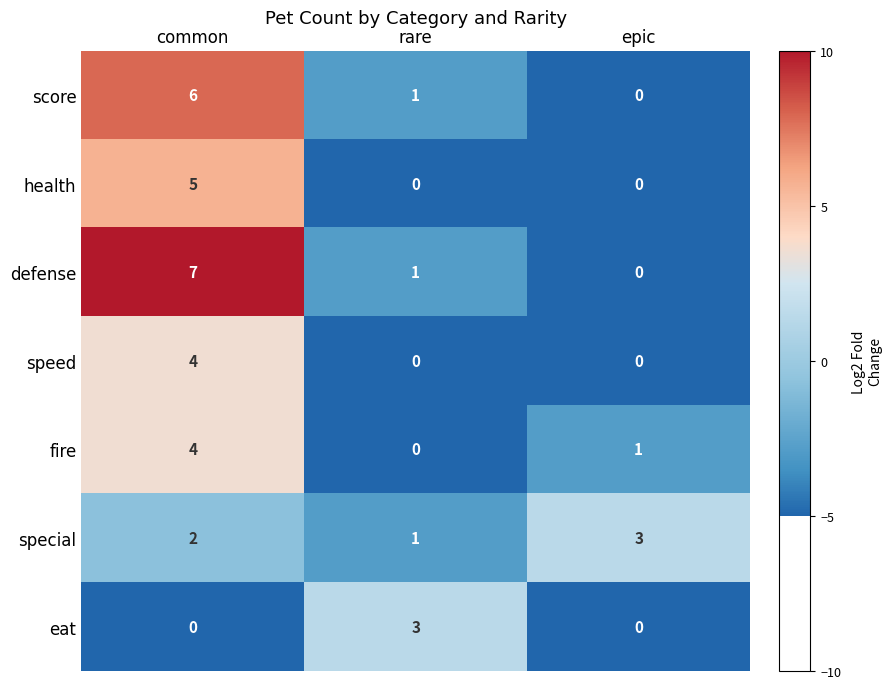

Where is defense nearest to the value 3?

rare